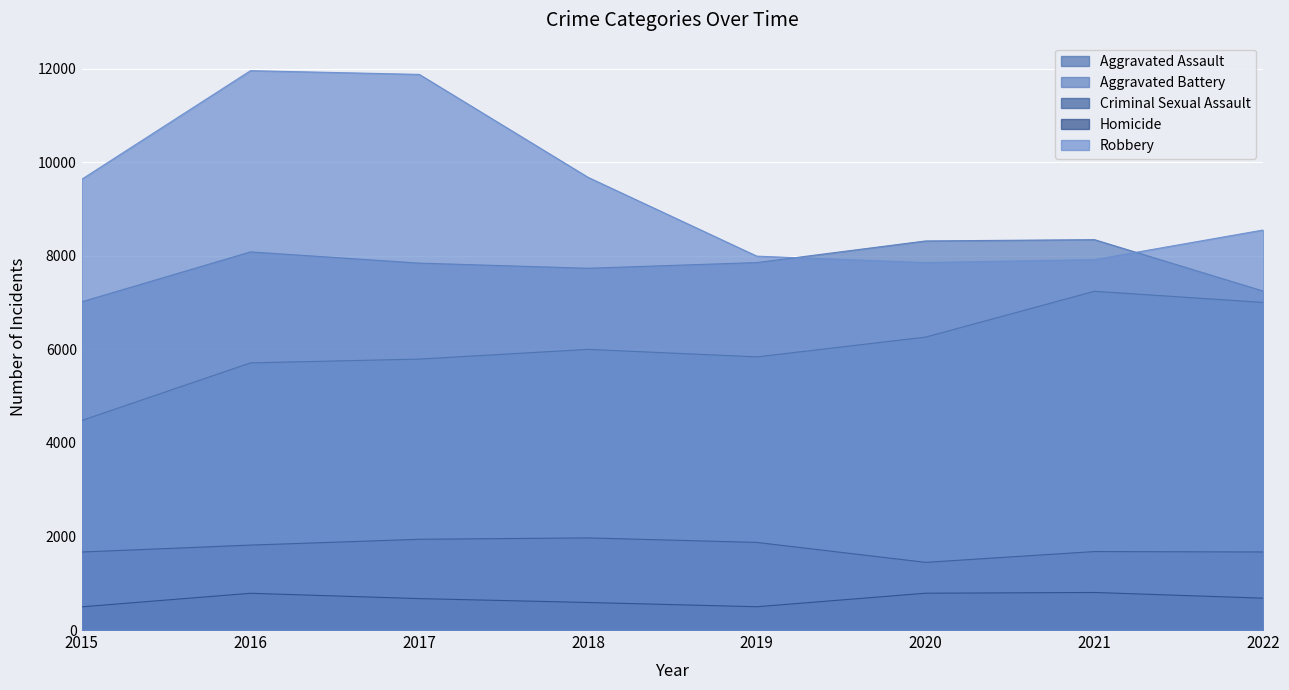

How many data points in Homicide are less than 681?

4